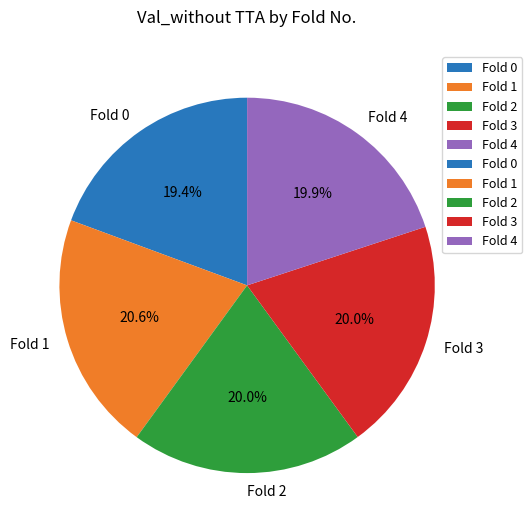

How many slices are in this pie chart?

5